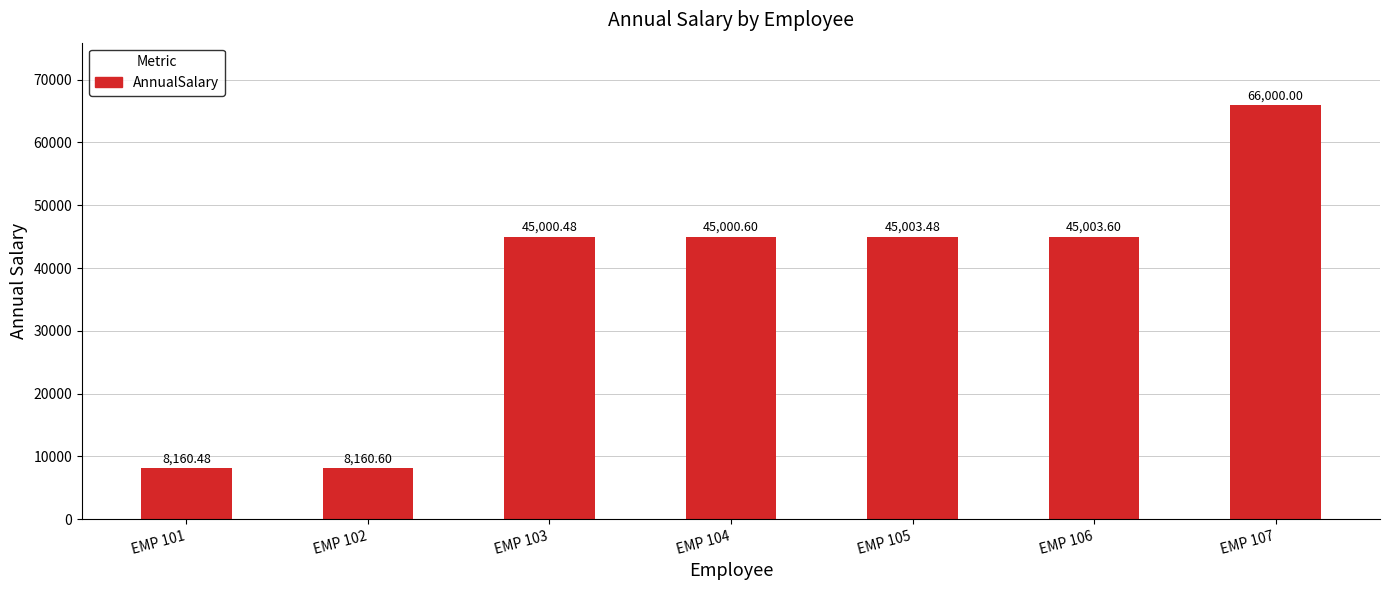

Does the chart contain any negative values?

No